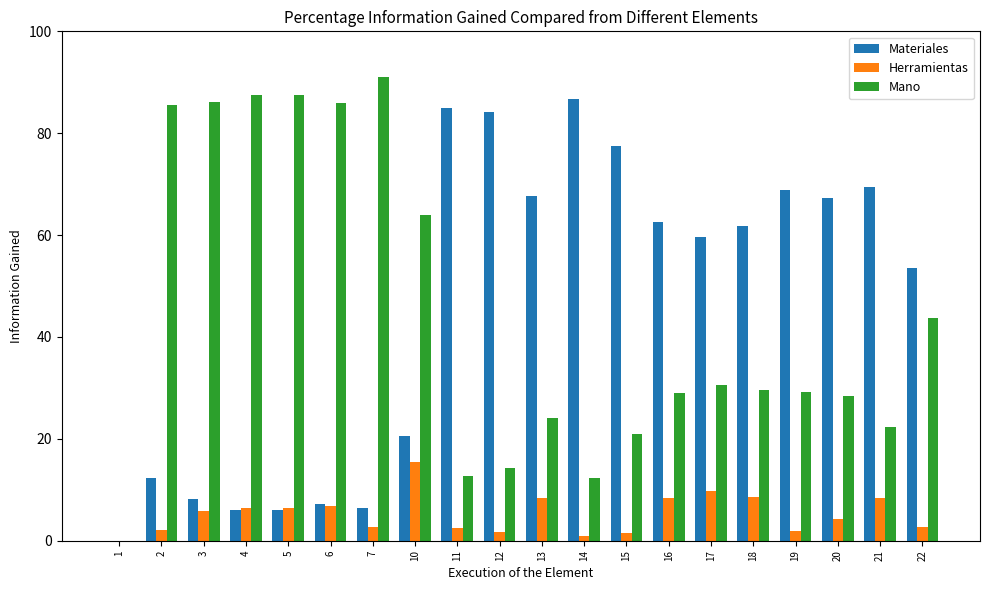

The value of Mano at 3 is 43.0. True or false?

False